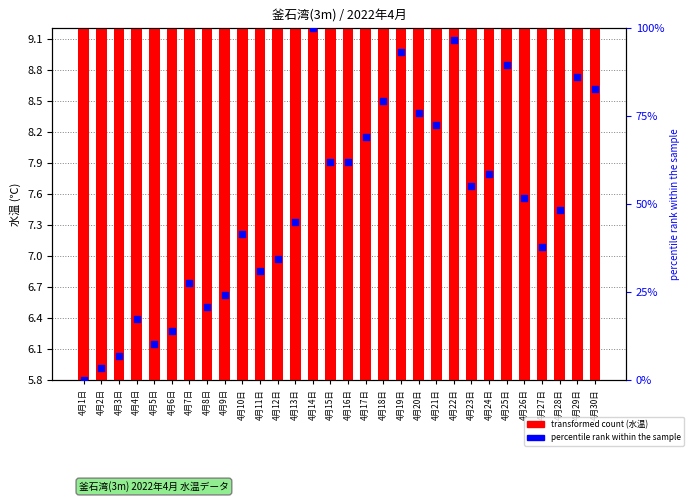

At which category is the sum across all series the highest?

4月14日